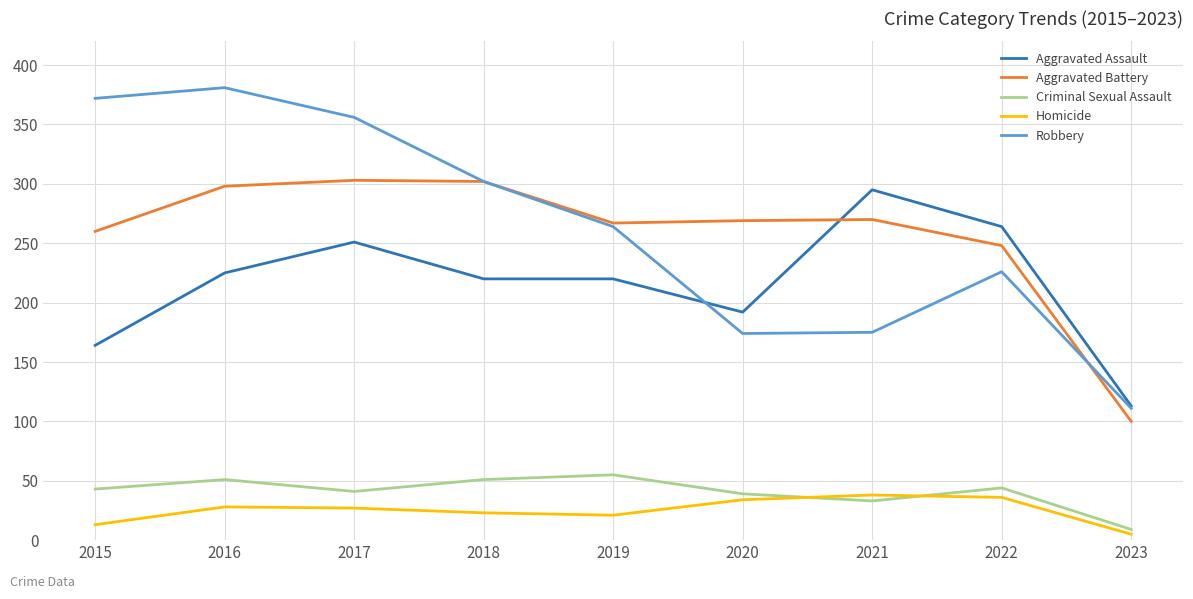

Count the number of data series in this chart.

5